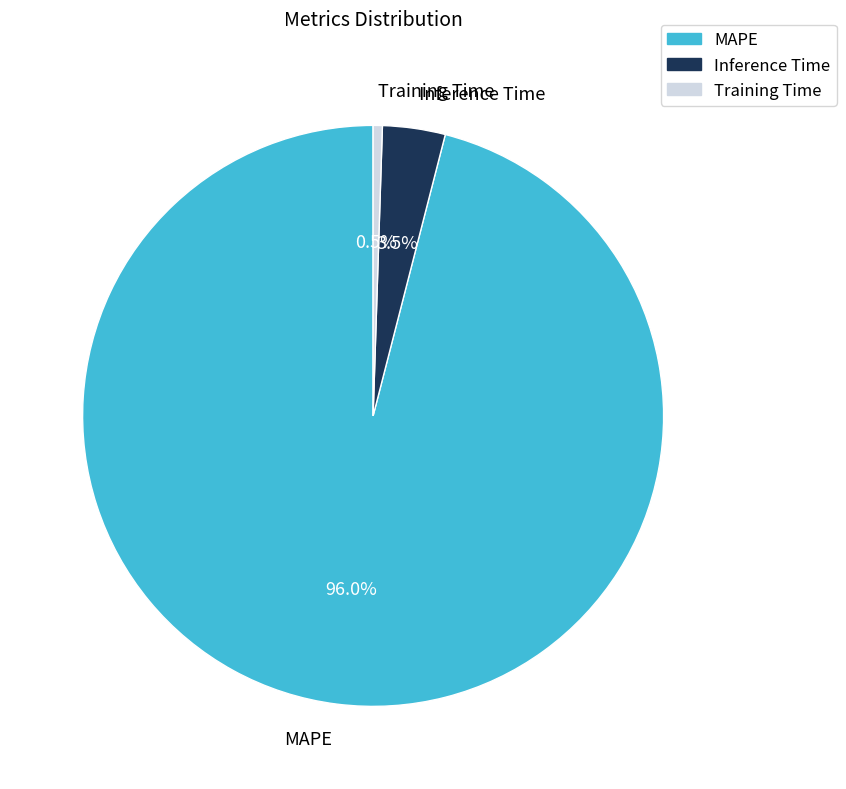

Which slice is the largest?

MAPE